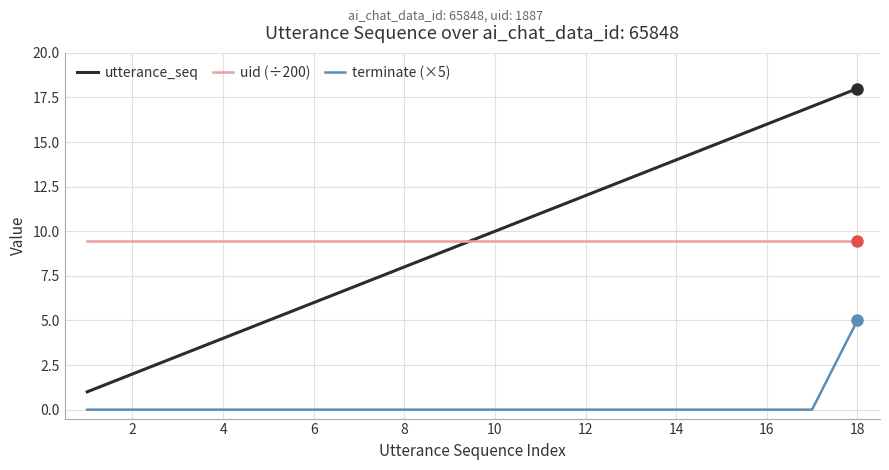

Which series has the widest spread of values?

utterance_seq